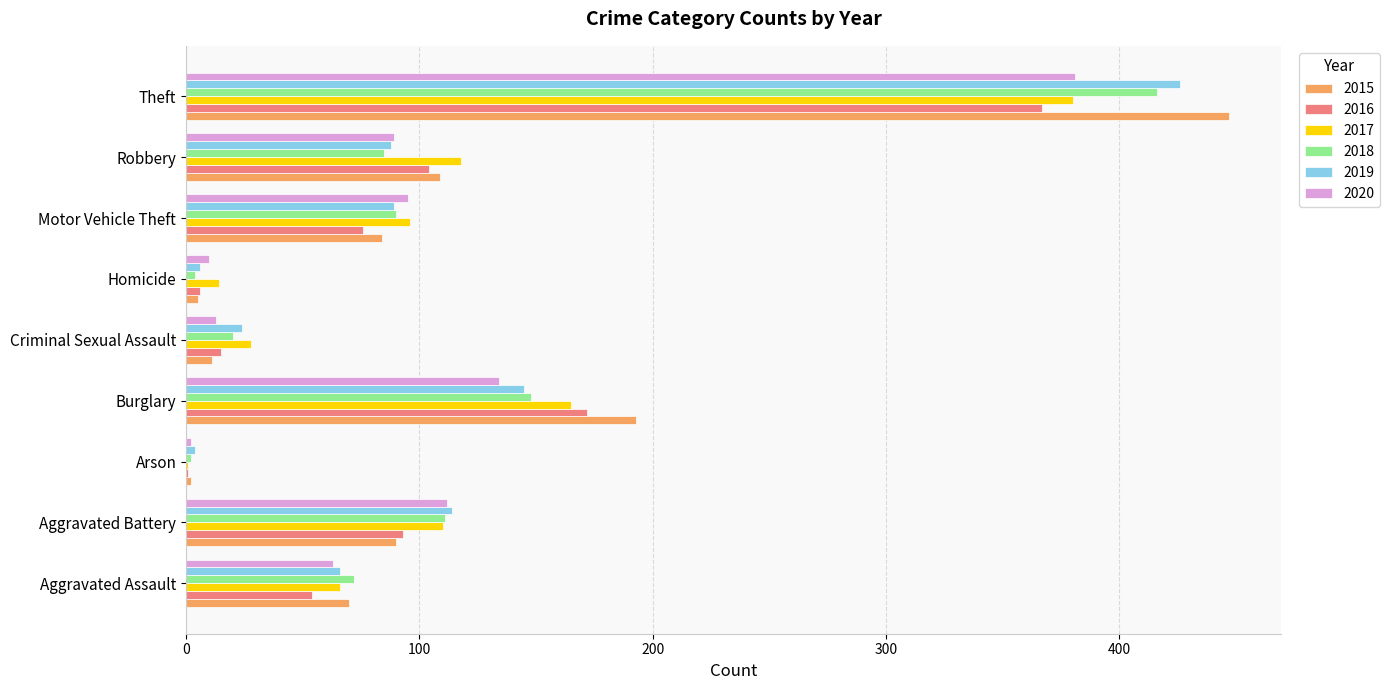

Between Aggravated Assault and Theft, which series saw the biggest shift?

2015